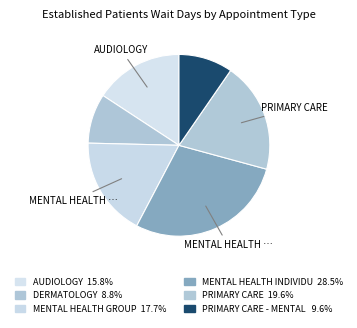

Rank the categories by value from lowest to highest.

DERMATOLOGY, PRIMARY CARE - MENTAL HEALTH INTEGRATED, AUDIOLOGY, MENTAL HEALTH GROUP, PRIMARY CARE, MENTAL HEALTH INDIVIDUAL